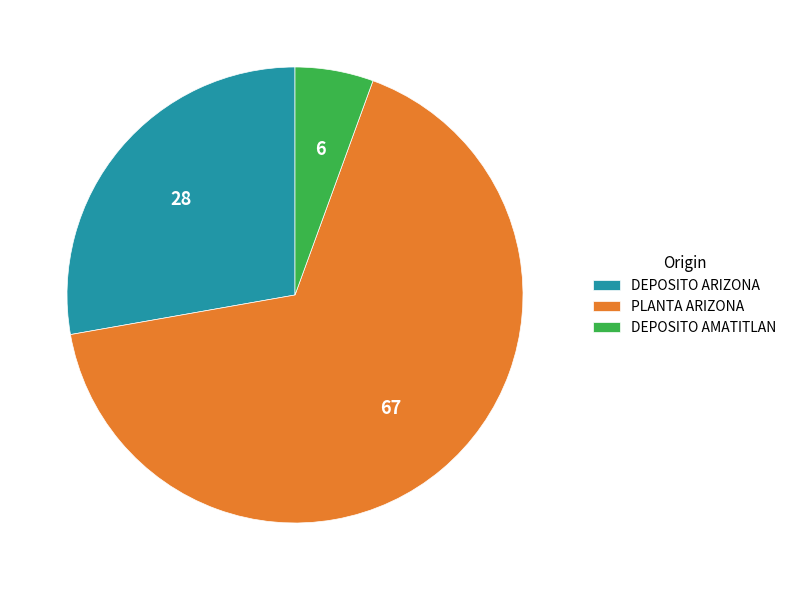

Is the sum of DEPOSITO AMATITLAN and PLANTA ARIZONA greater than half?

Yes